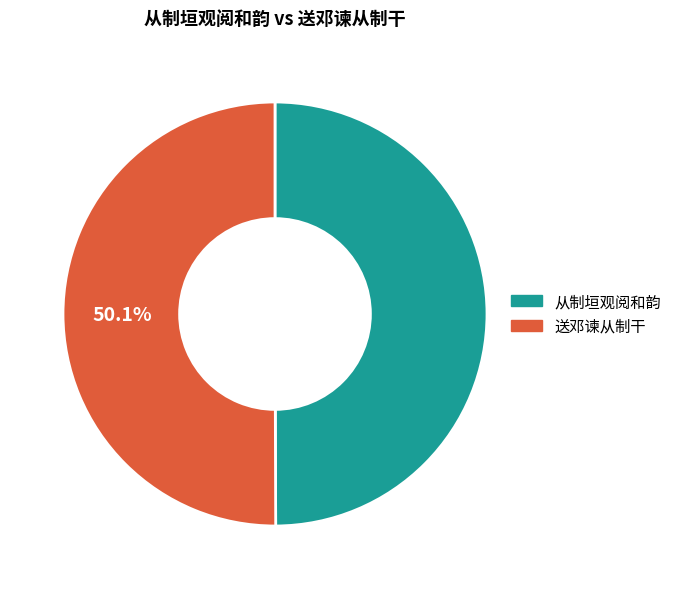

The 从制垣观阅和韵 slice represents 95% of the pie. True or false?

False